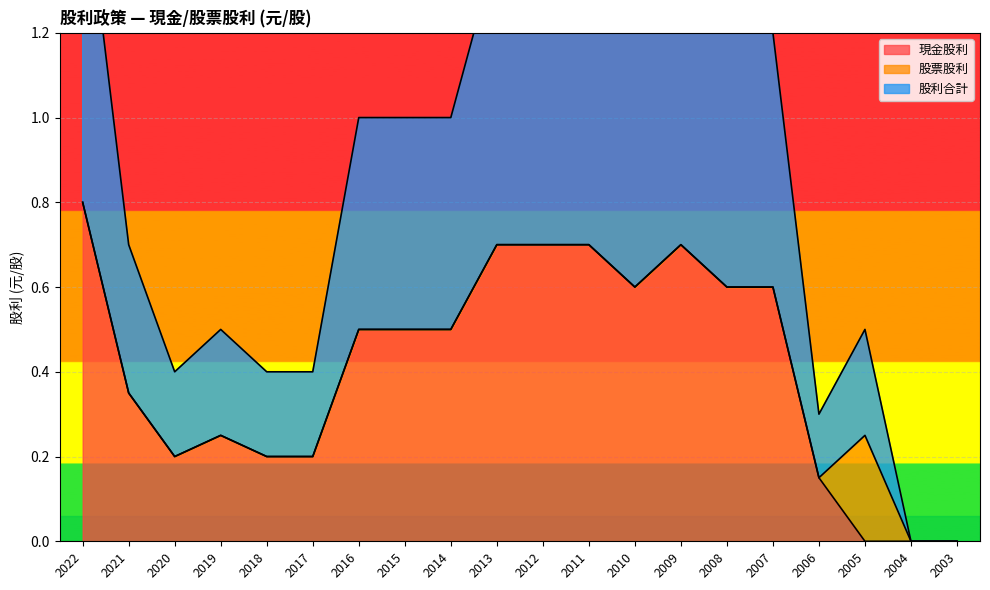

True or false: 現金股利 has a value of 1.2 at 2022.

False